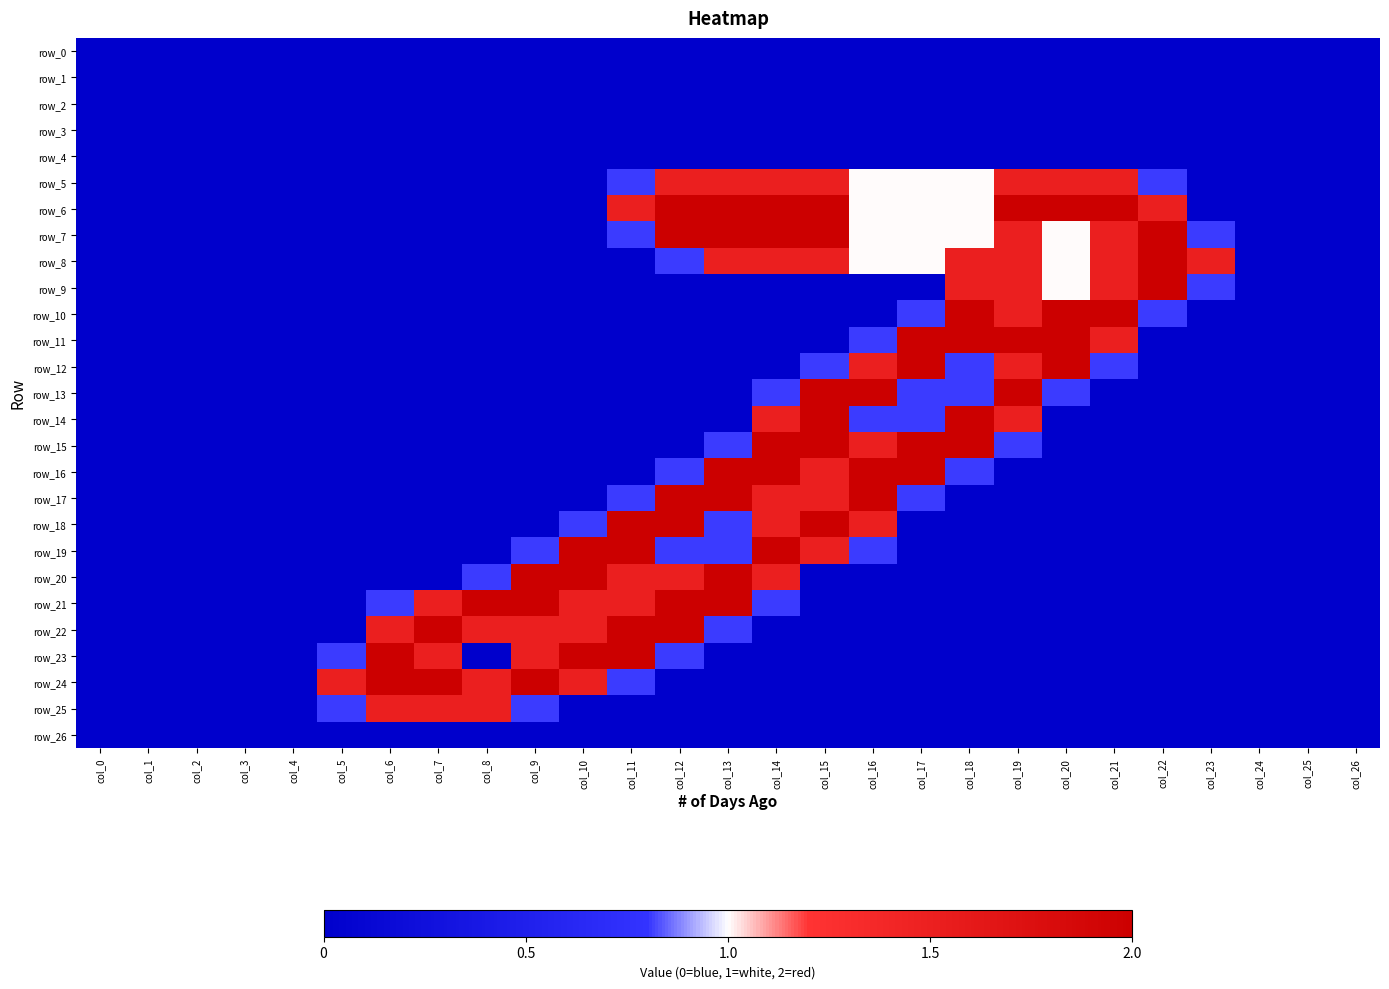

What is the difference between the maximum and minimum values in the row_24 series?

2.0